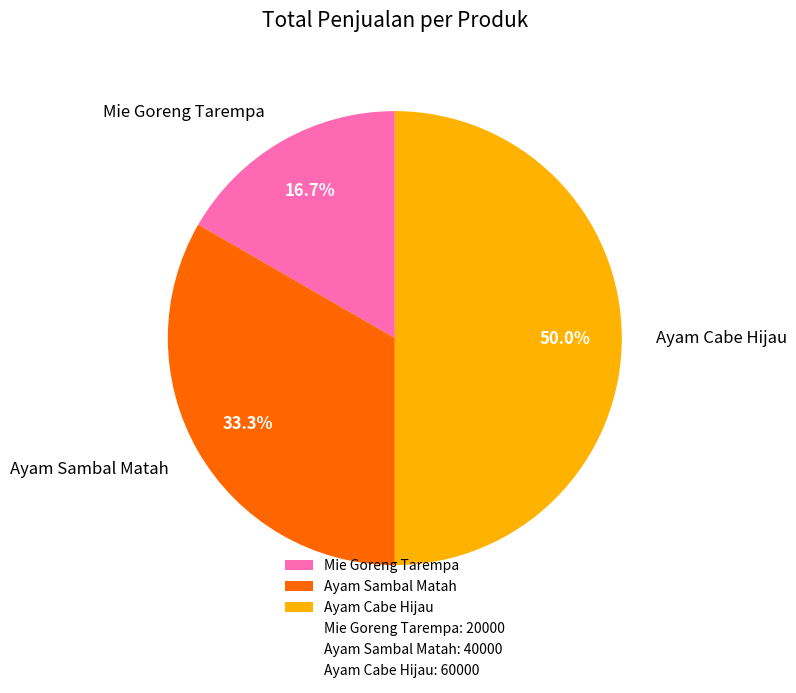

Is the sum of Mie Goreng Tarempa and Ayam Cabe Hijau greater than half?

Yes